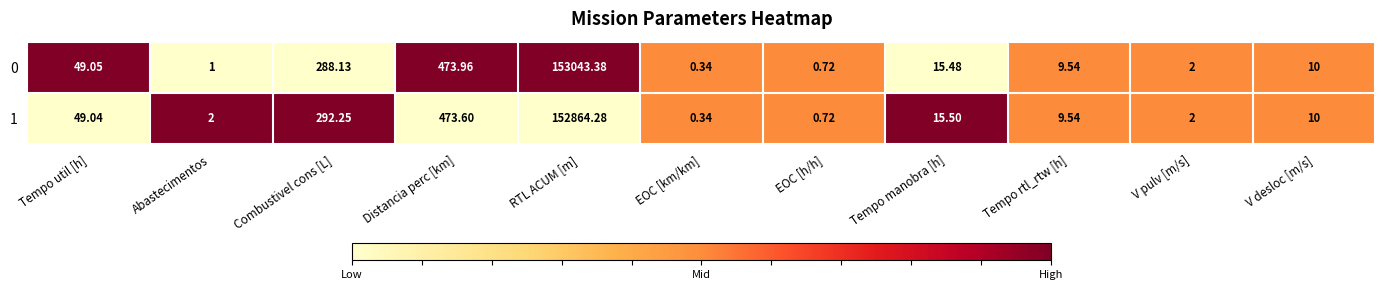

Which series has the widest spread of values?

0